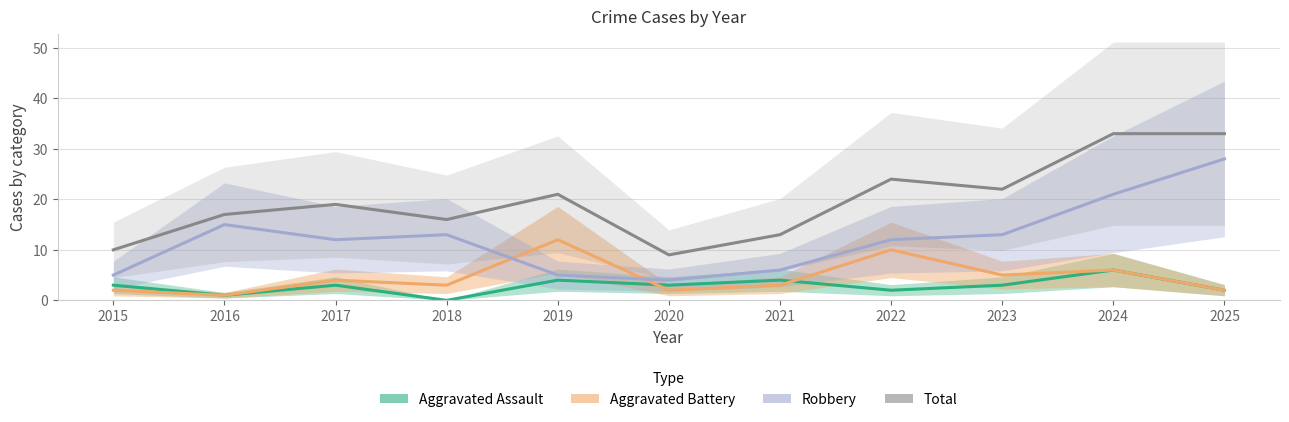

How many interior local valleys does the Robbery series have?

2